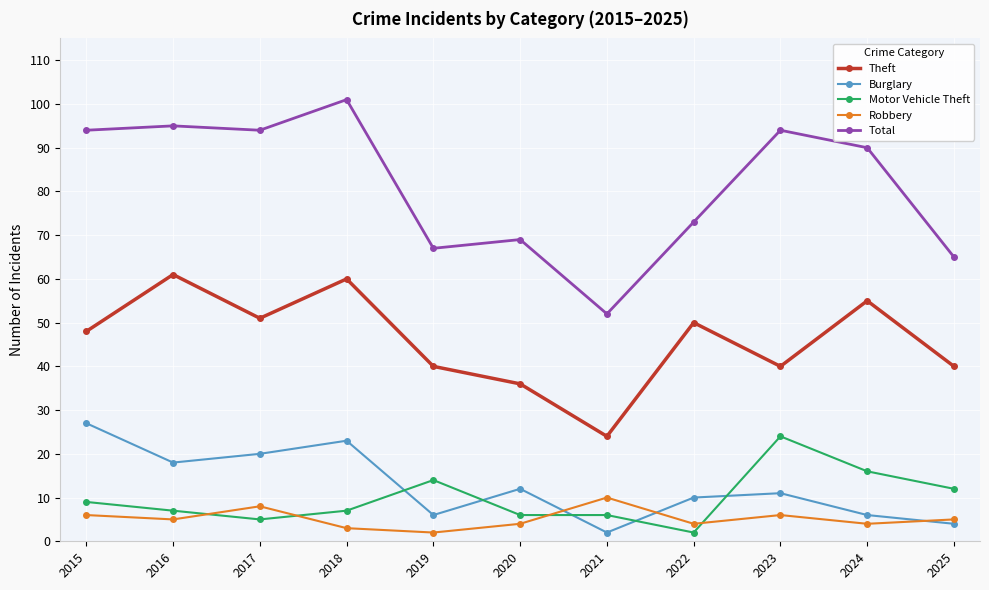

Rank the series at 2025 from highest to lowest value.

Total, Theft, Motor Vehicle Theft, Robbery, Burglary